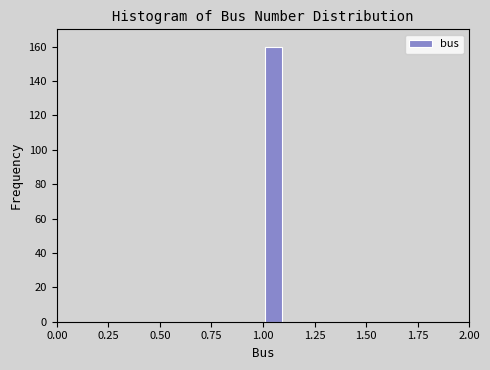

Around what value on the x-axis is the tallest bar? Give the approximate position of its centre, as read against the axis.

1.05